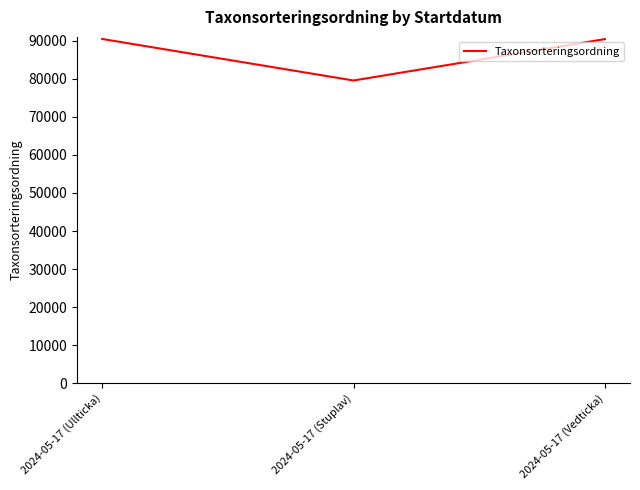

Count the number of categories in the chart.

3